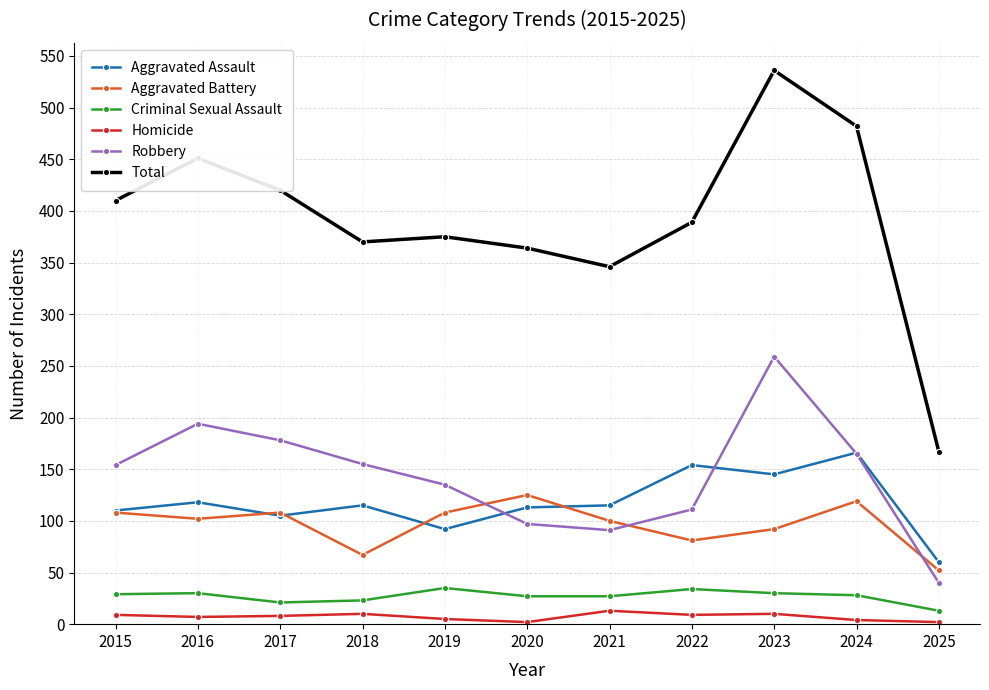

Is this an area chart (filled region under the line)?

No